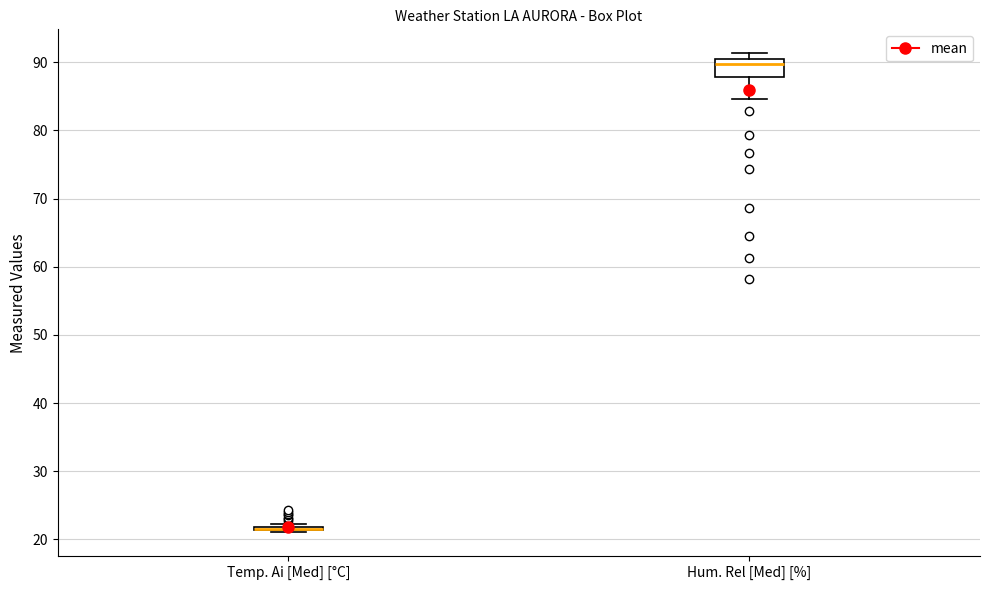

Reading left to right, read every box against the y-axis: the position of its median line, the range the box covers, and the ends of its whiskers. The values are not printed on the chart, so give them approximately, as read against the axis.

Temp. Ai [Med] [°C]: box collapsed to a line at 22, whiskers 21 to 22
Hum. Rel [Med] [%]: median 90 (just below the box's upper edge), box 88 to 90, whiskers 85 to 91